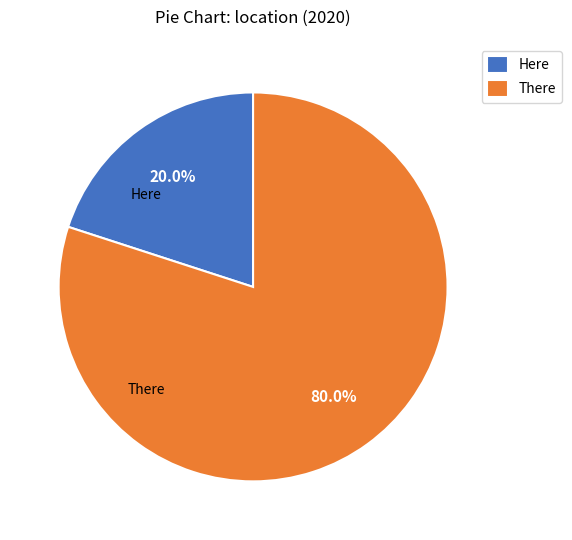

Count the number of slices in the pie.

2